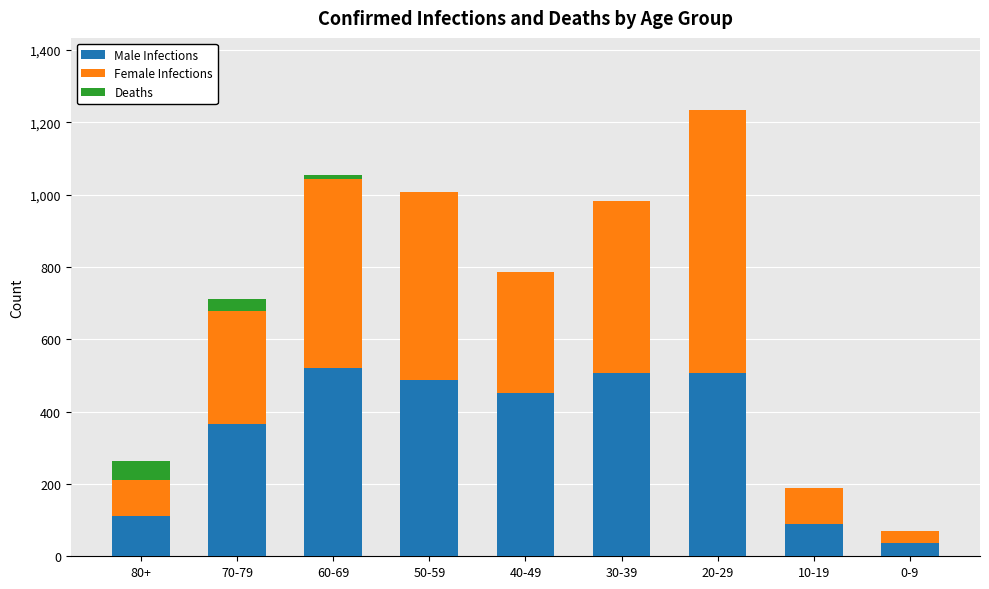

How many distinct data groups are displayed?

3